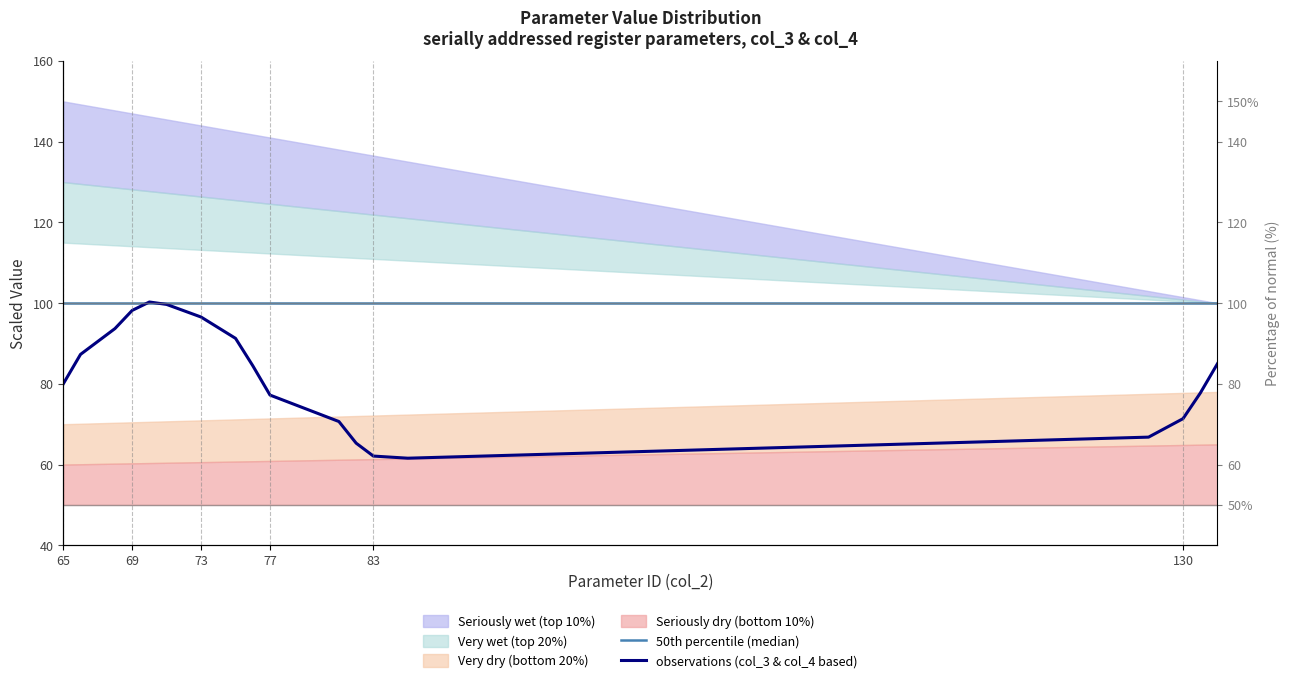

What is the difference between the second highest and minimum values in the observations (col_3 & col_4 based) series?

38.1